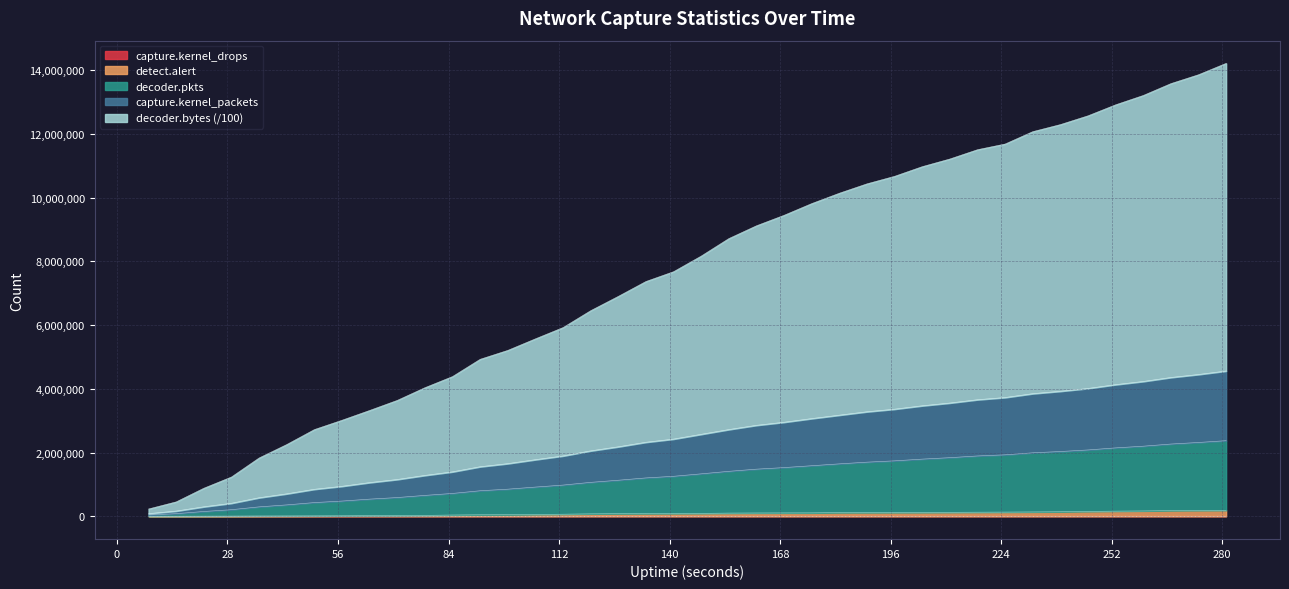

The value of detect.alert at 232 is 196974.8. True or false?

False